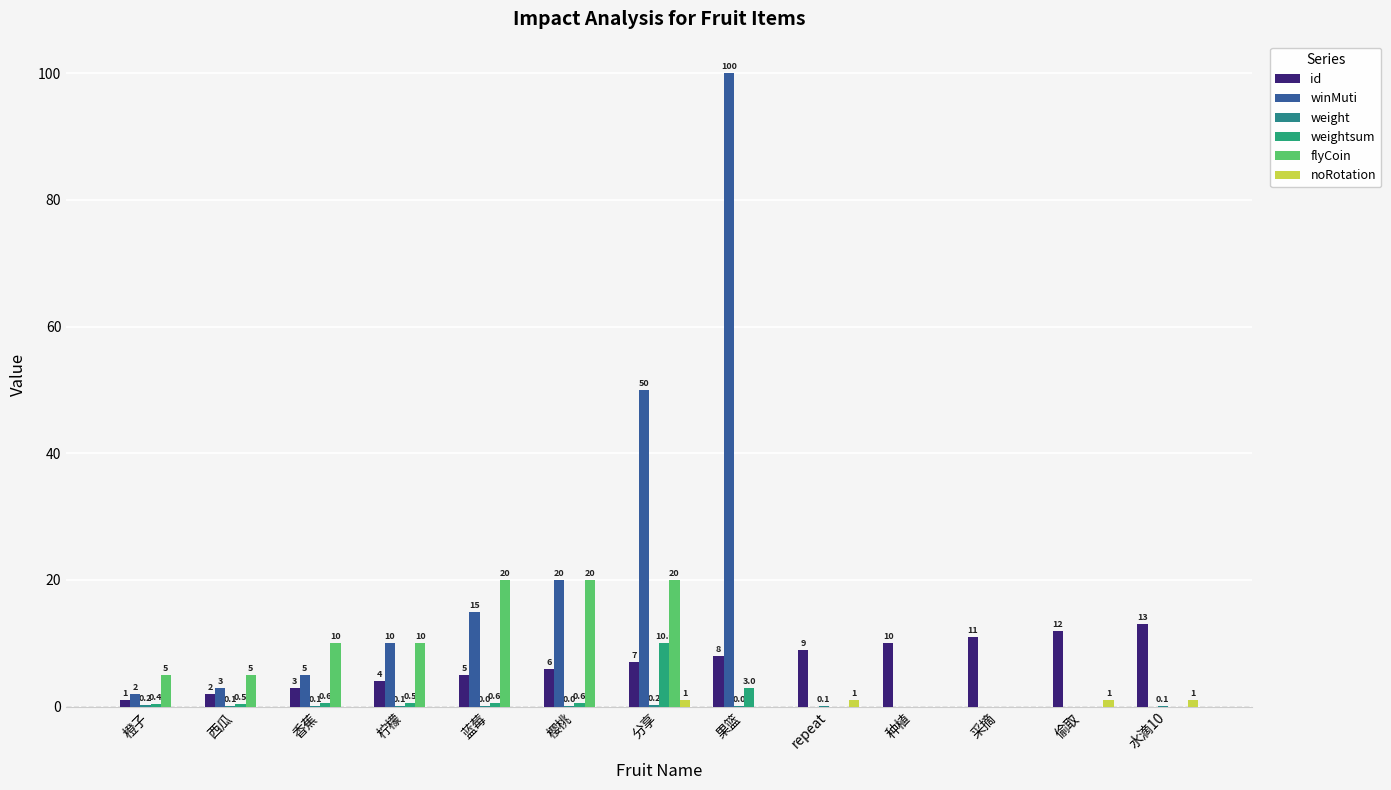

At which category is the sum across all series the highest?

果篮